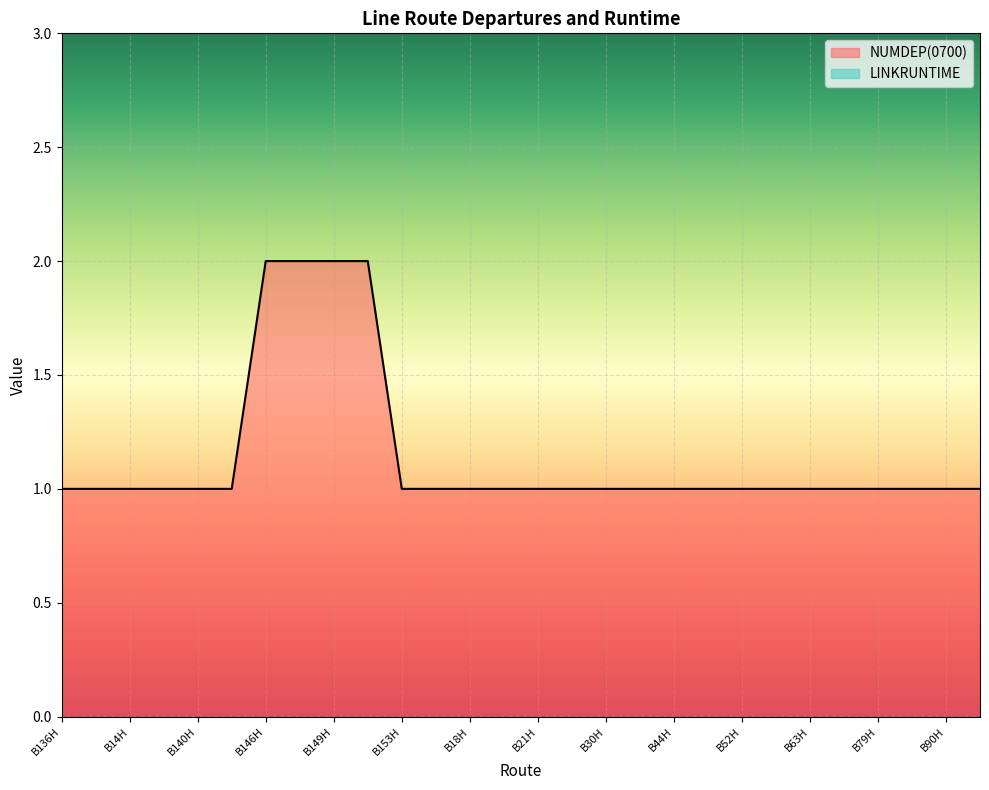

Which category has the lowest value across all series?

B136H